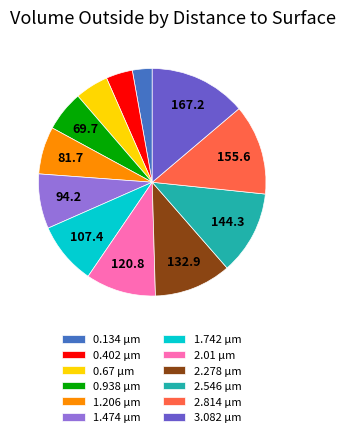

What is the ratio of the value at 3.082 µm to the value at 2.01 µm?

1.4